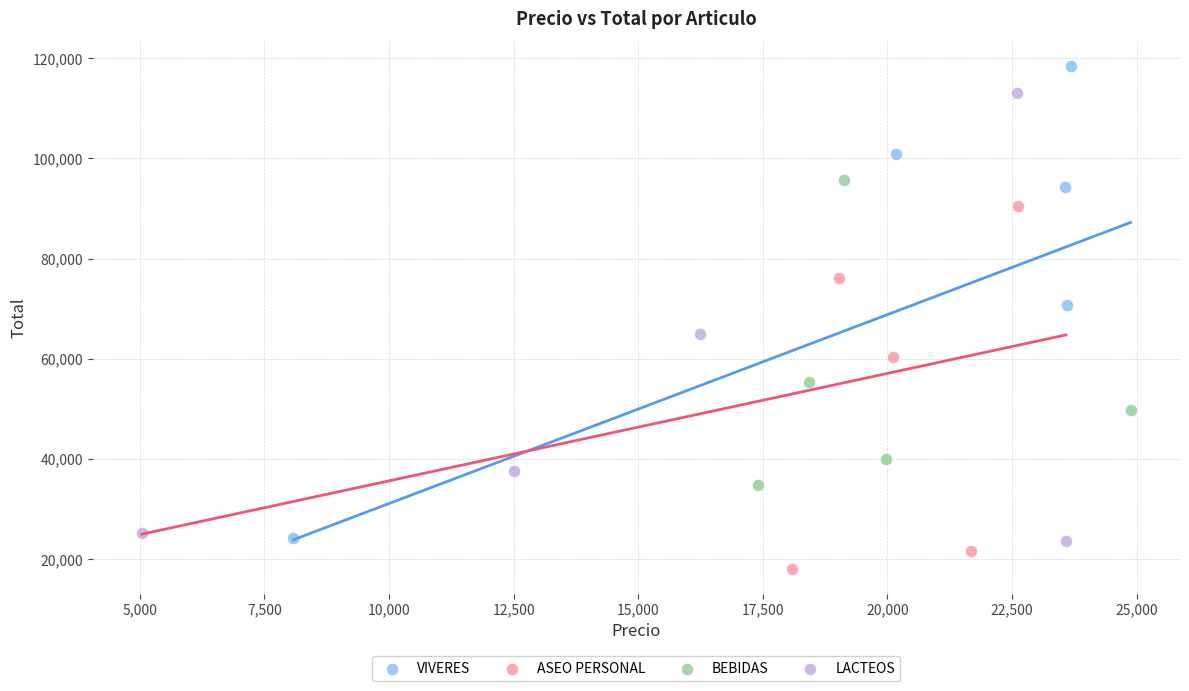

Which series contains the highest Y value?

VIVERES